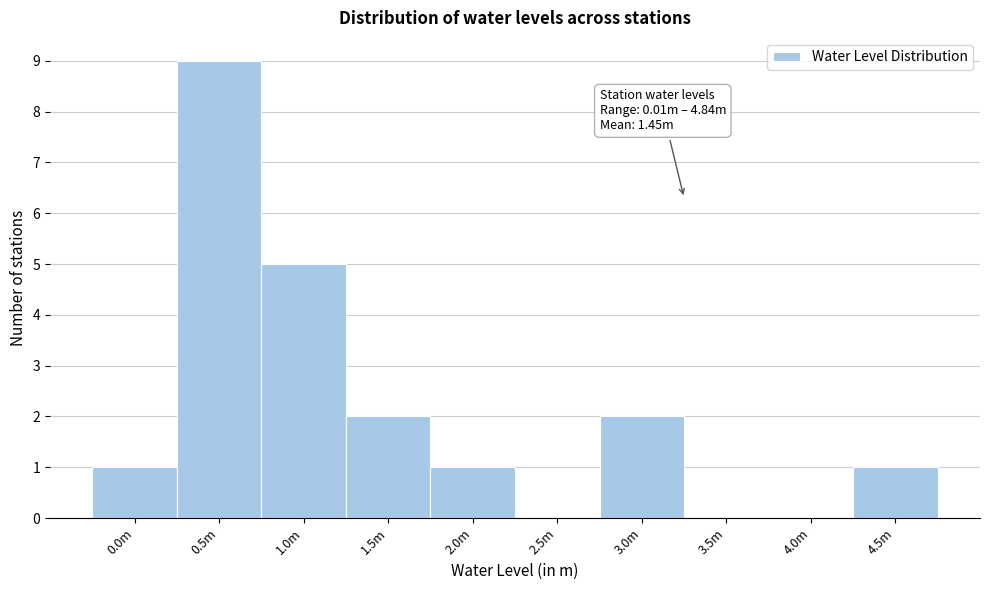

Reading left to right, list all the values displayed in this chart.

0.0m=1	0.5m=9	1.0m=5	1.5m=2	2.0m=1	2.5m=0	3.0m=2	3.5m=0	4.0m=0	4.5m=1